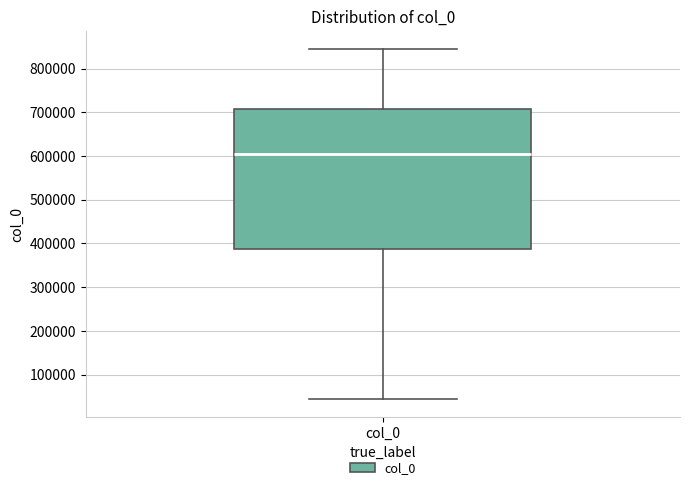

Transcribe this box plot: give where the median line is, the range the box spans, and where the two whiskers end, as read against the y-axis. The values are not printed on the chart, so give them approximately, as read against the axis.

median 600000, box 390000 to 710000, whiskers 40000 to 850000